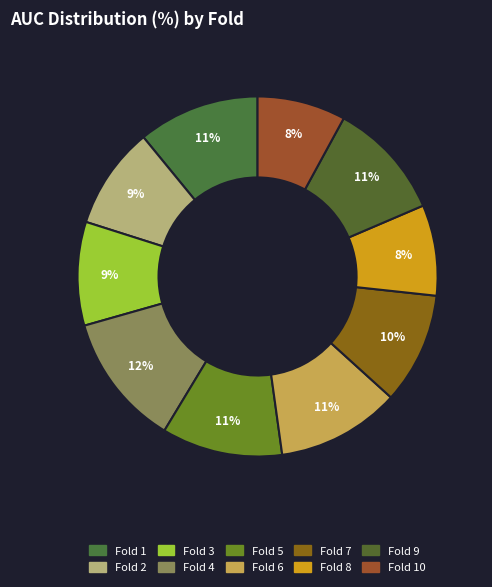

What percentage is the Fold 6 slice, to the nearest percent?

11%